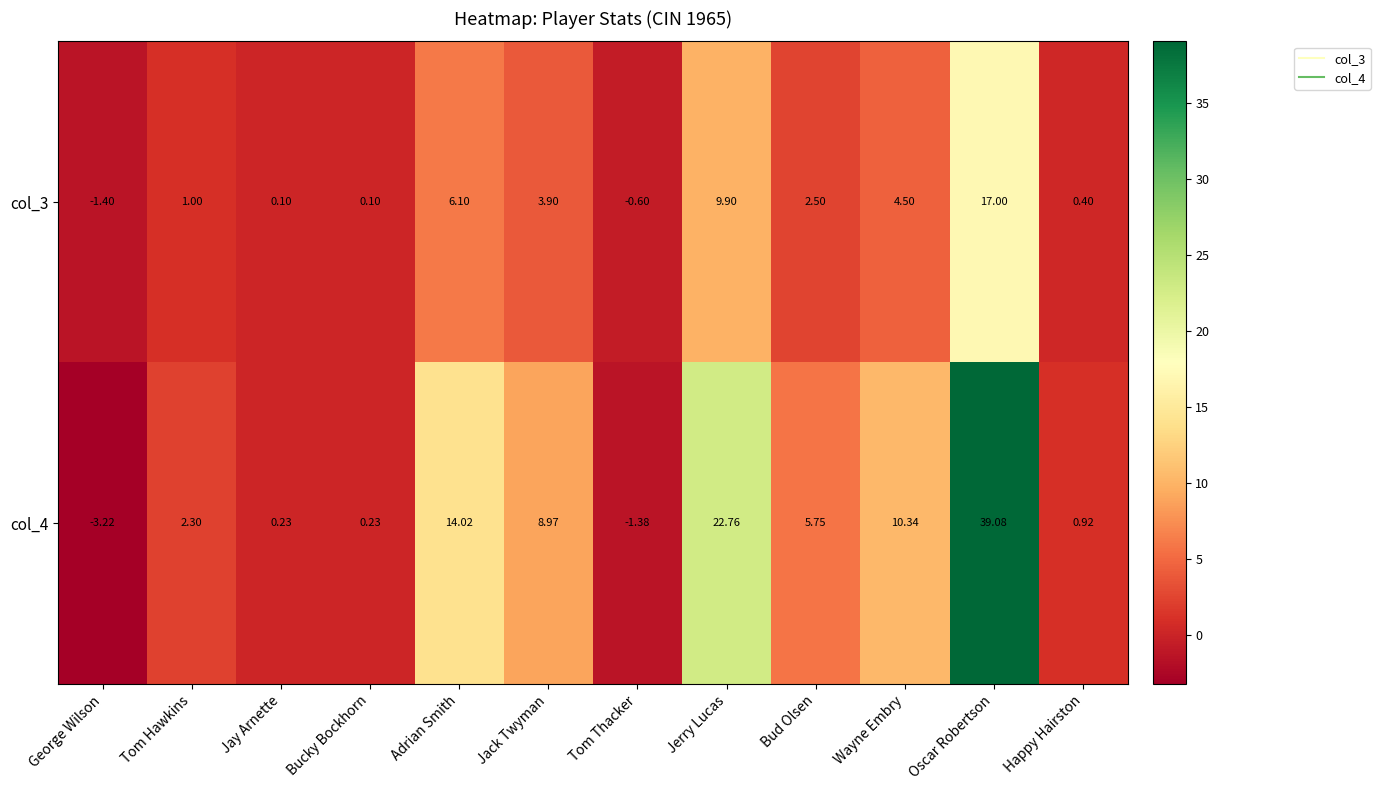

Which category has the lowest value in the col_4 series?

George Wilson